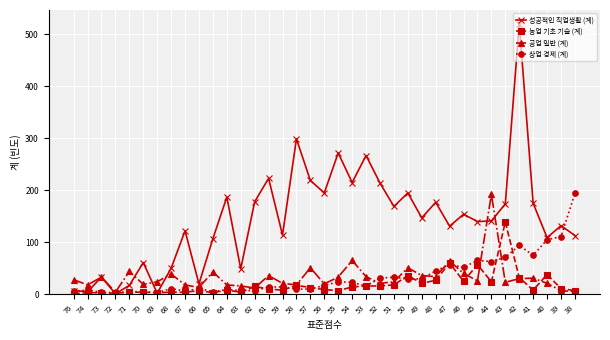

How many distinct data groups are displayed?

4